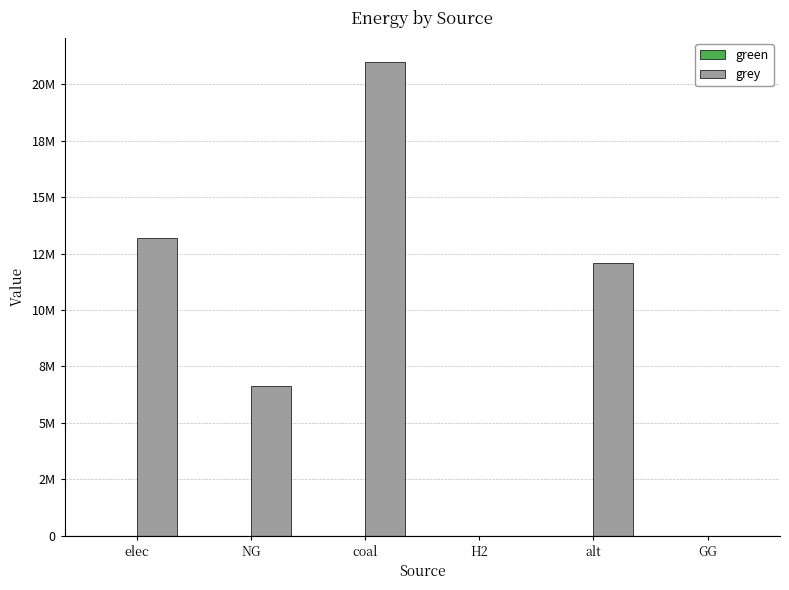

Reading right to left, extract all data points from this chart.

green: GG=0.0	alt=0.0	H2=0.0	coal=0.0	NG=0.0	elec=0.0
grey: GG=0.0	alt=12083802.7	H2=0.0	coal=21000052.8	NG=6615330.4	elec=13195178.6